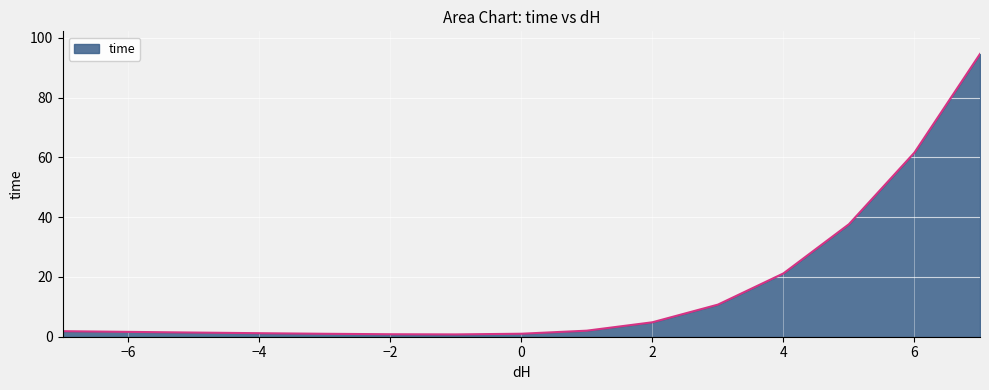

What is the maximum value shown in the chart?

94.6